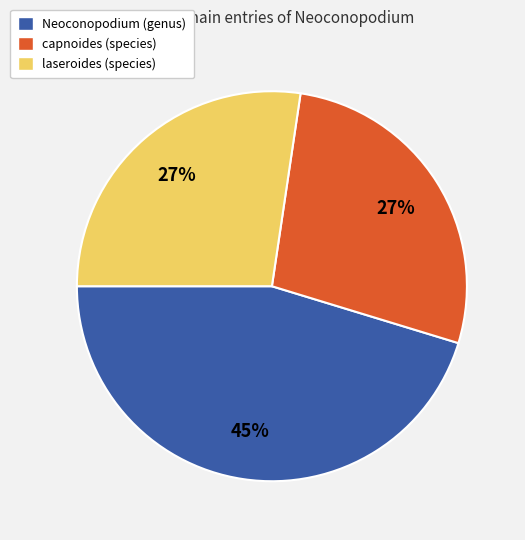

Between Neoconopodium (genus) and laseroides (species), which is larger?

Neoconopodium (genus)